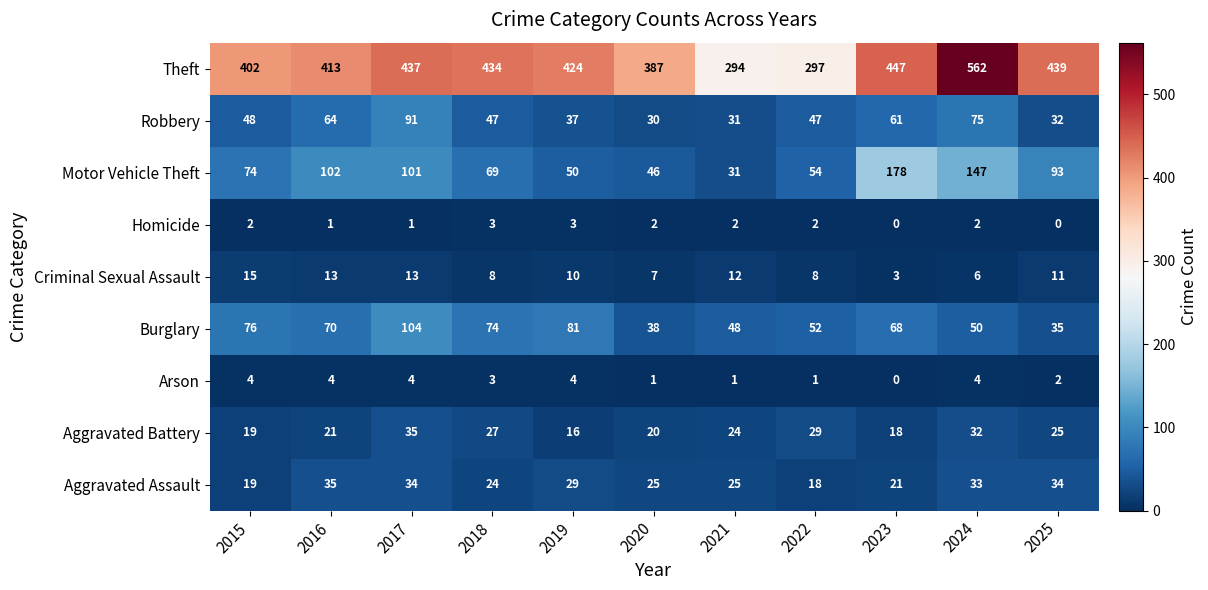

Where does the Robbery series first go above 47?

2015